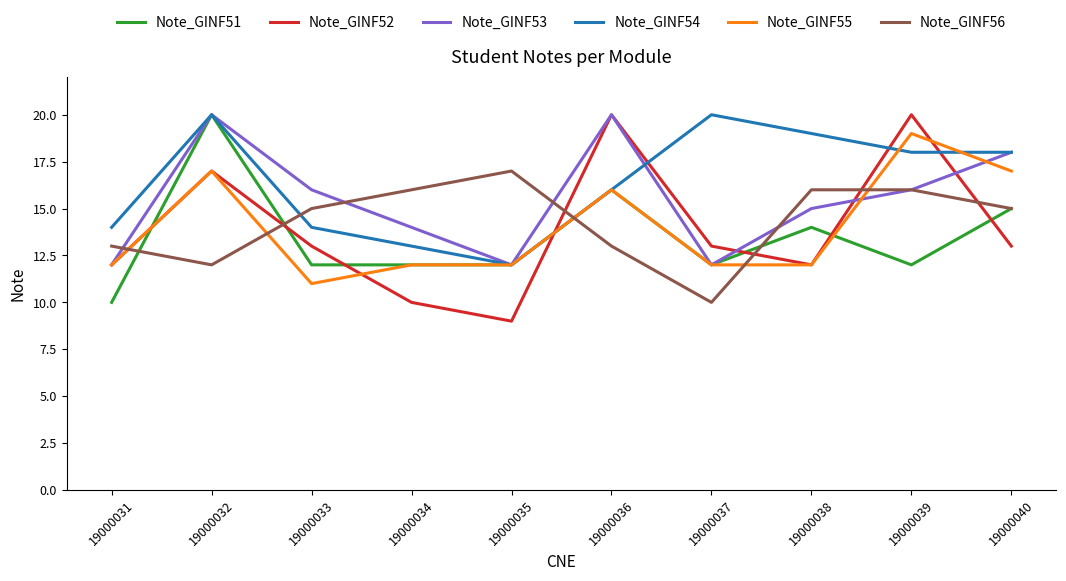

At which label is Note_GINF55 closest to 15?

19000036